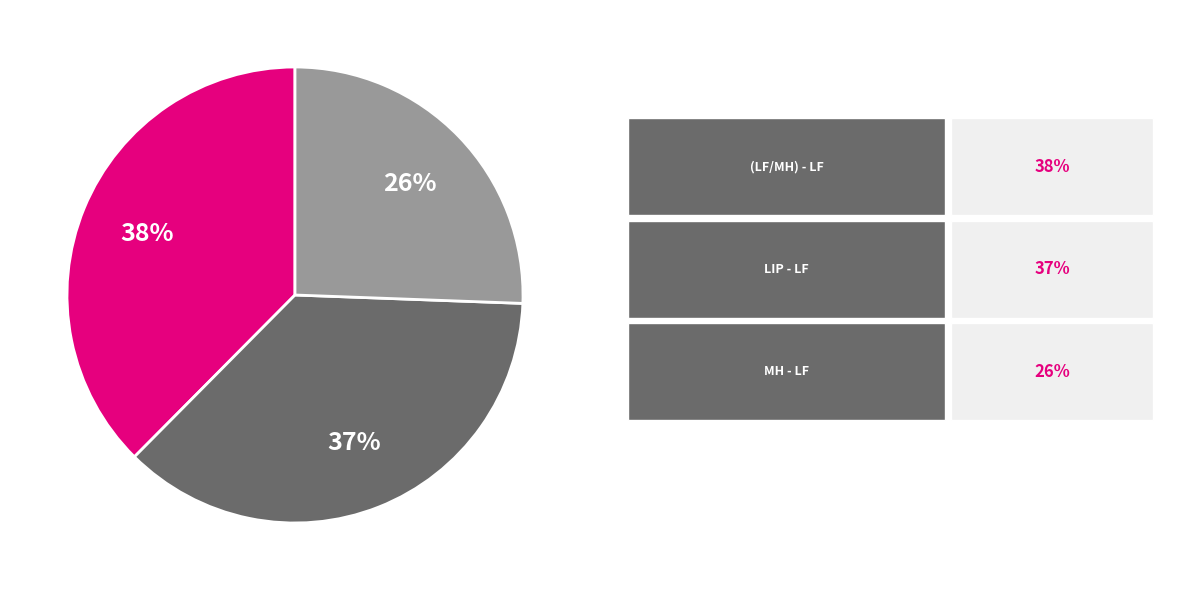

Is there any slice that represents more than half of the pie?

No